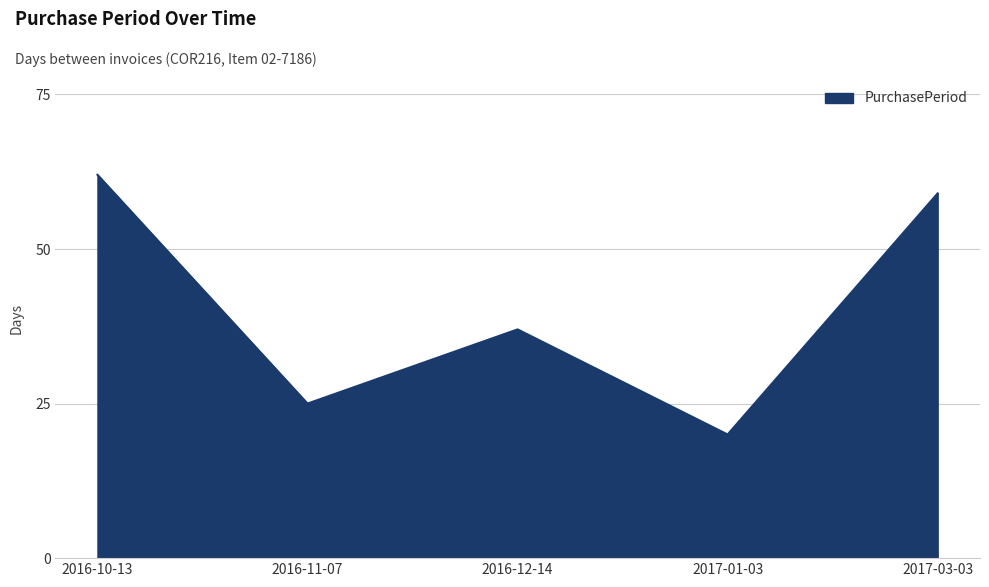

True or false: there are more than 1 points higher than both neighbors.

False